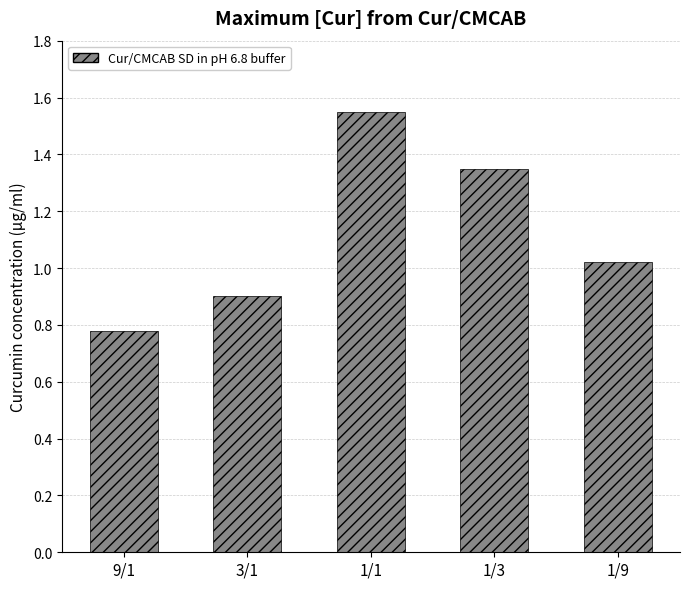

Where is the data nearest to the value 1?

1/9